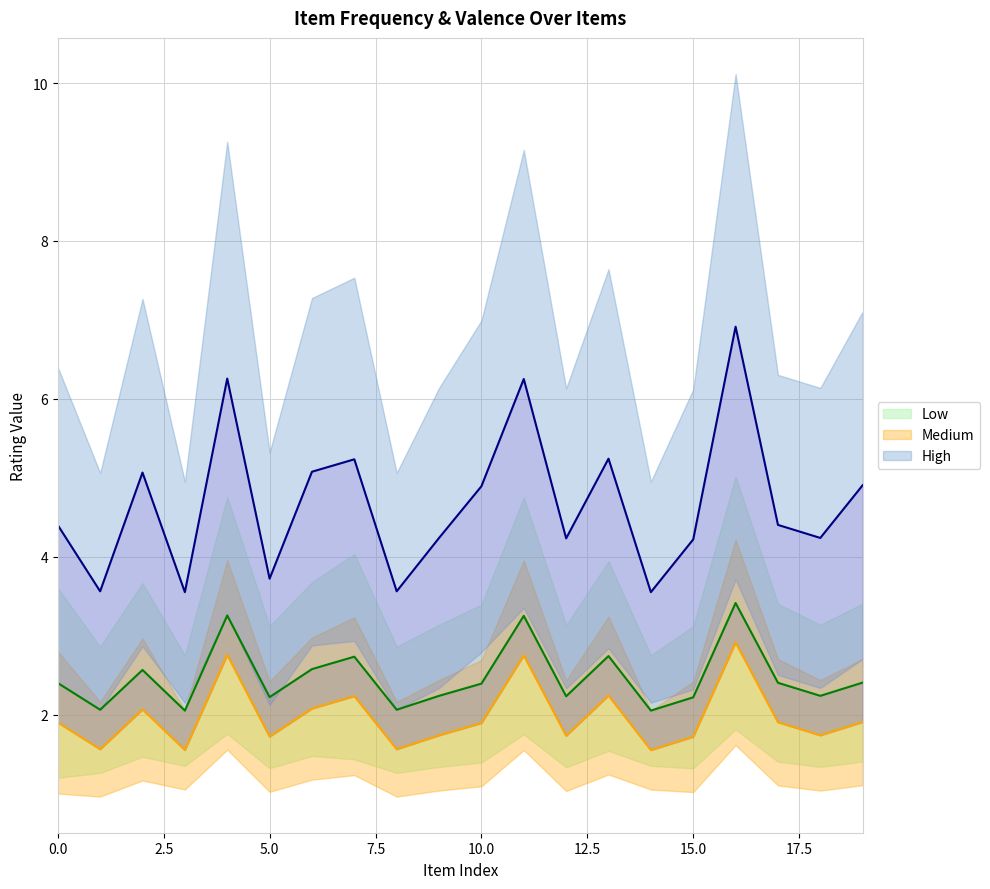

Which has a higher value, 15 or 14?

15